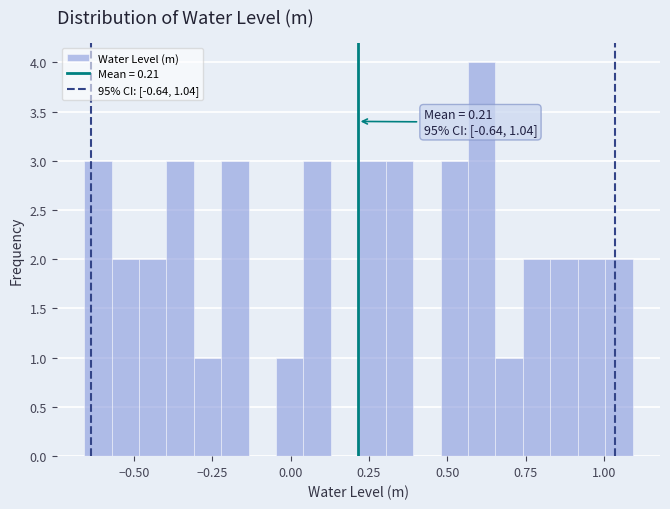

Read against the x-axis, roughly where is the centre of the tallest bar?

0.60